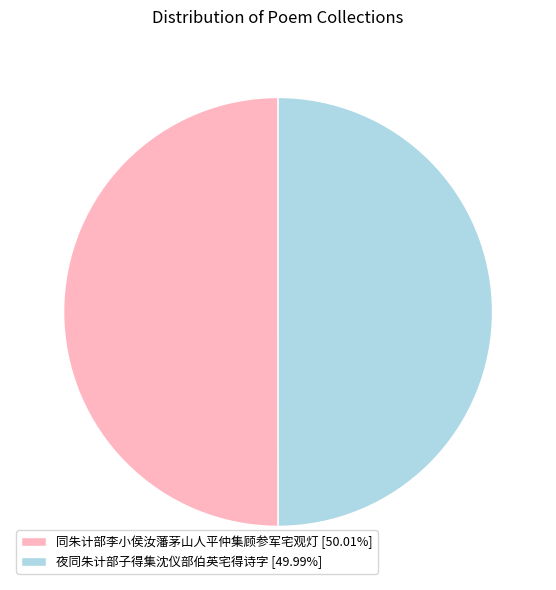

Is the sum of 同朱计部李小侯汝藩茅山人平仲集顾参军宅观灯 [50.01%] and 夜同朱计部子得集沈仪部伯英宅得诗字 [49.99%] greater than half?

Yes